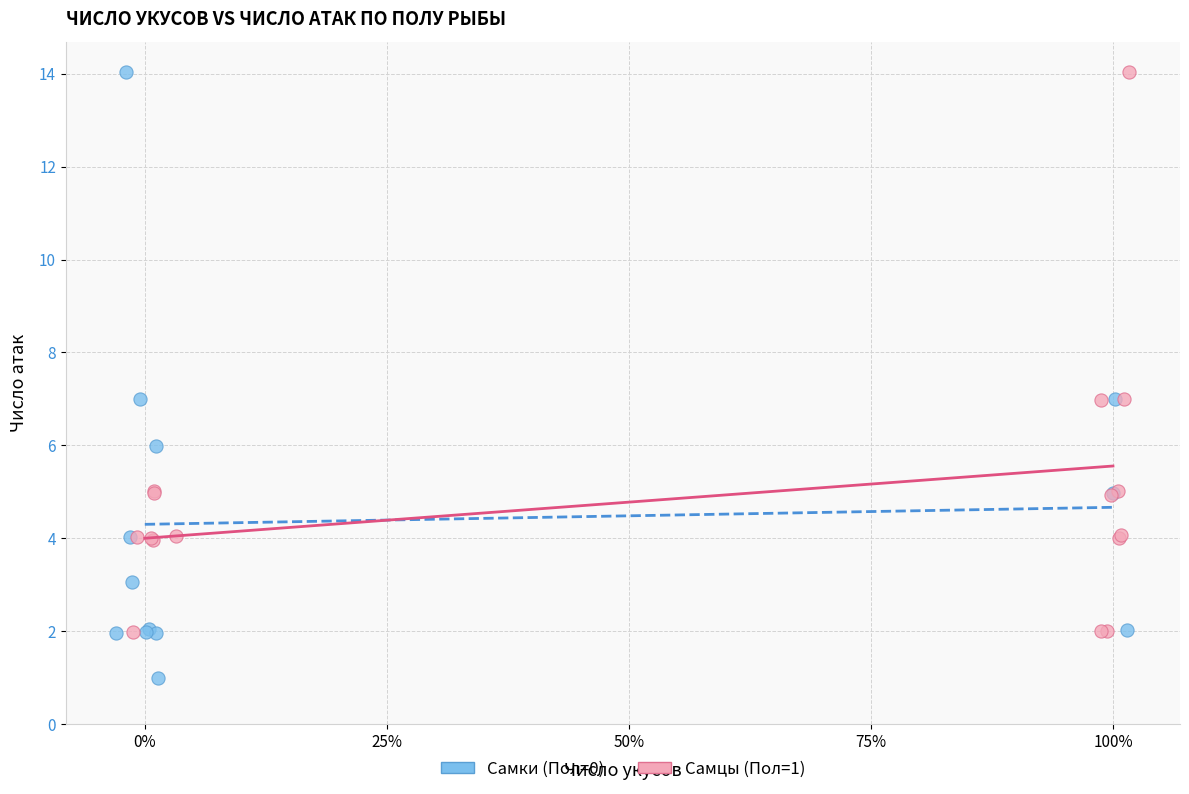

Which series reaches the minimum Y coordinate?

Самки (Пол=0)